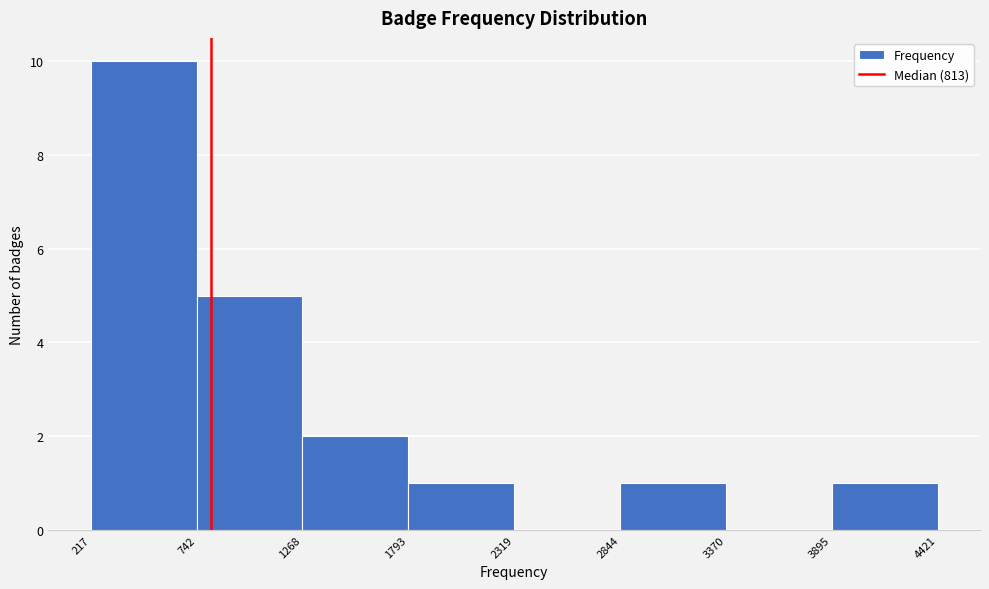

Over which range of the x-axis is the bar tallest?

217 to 742